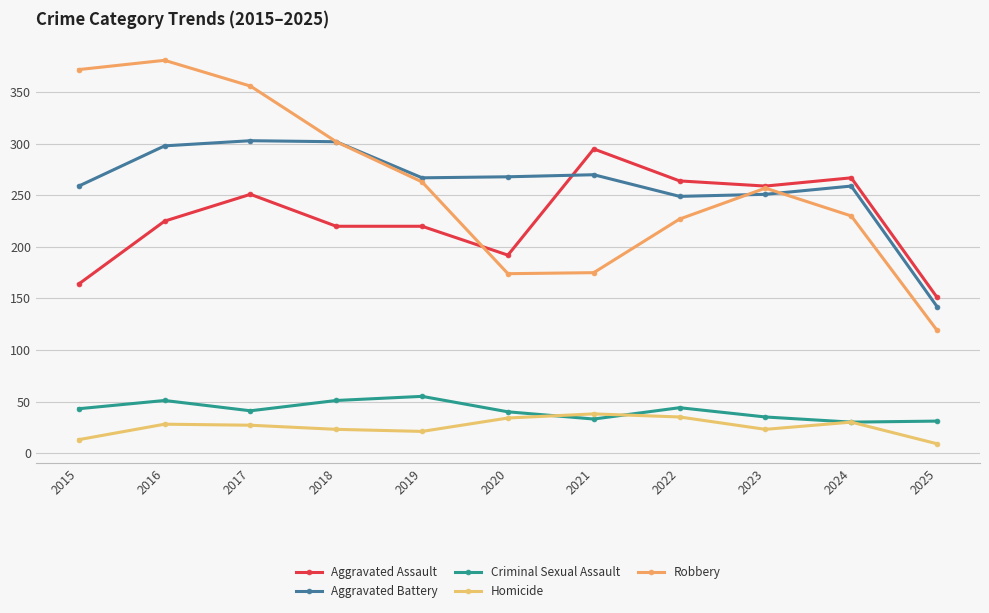

How many values in the Robbery series are below 257?

5